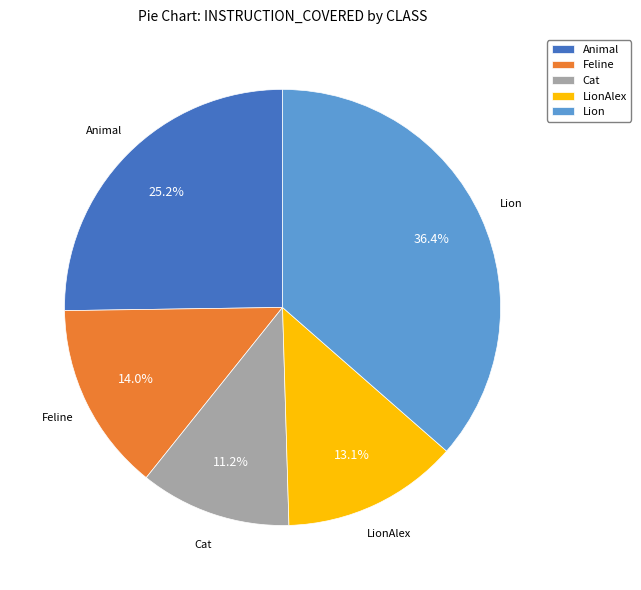

To the nearest percent, what percentage of the pie is LionAlex?

13%